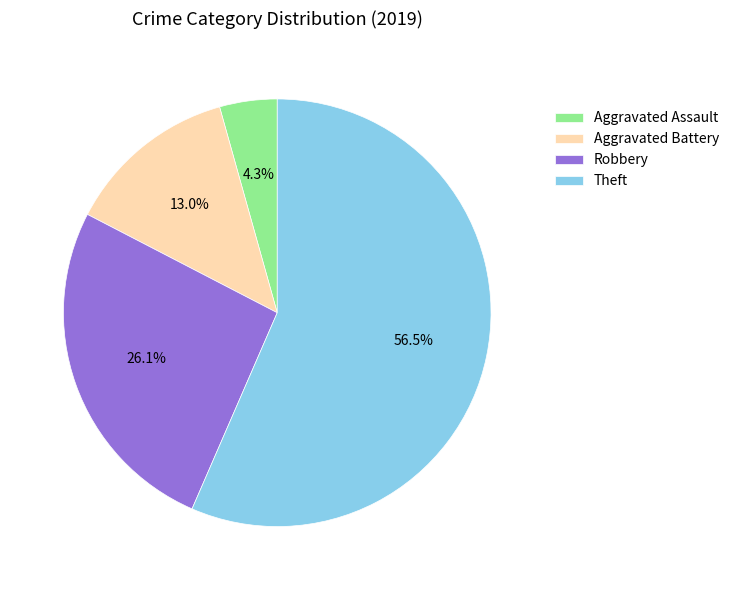

How much of the chart is everything except Robbery?

73.9%